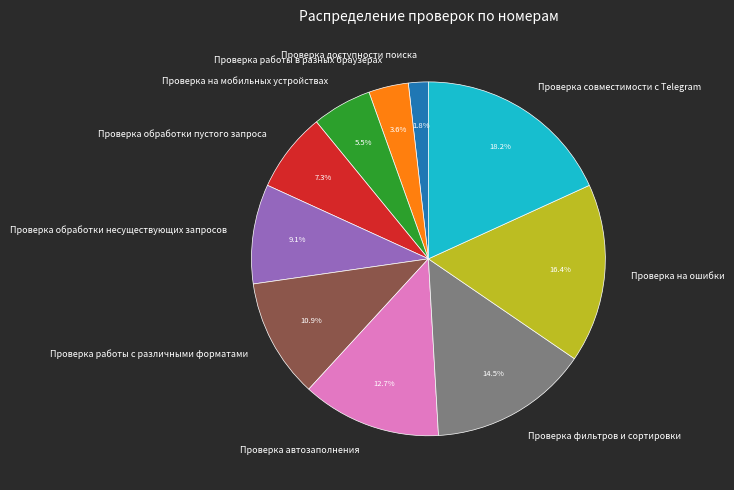

Is there a majority slice in this chart?

No